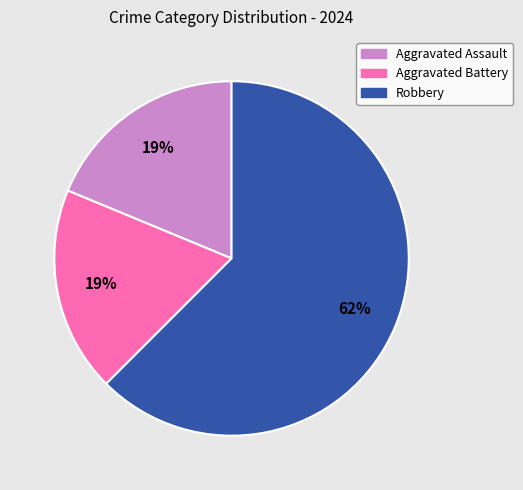

Count the number of slices in the pie.

3